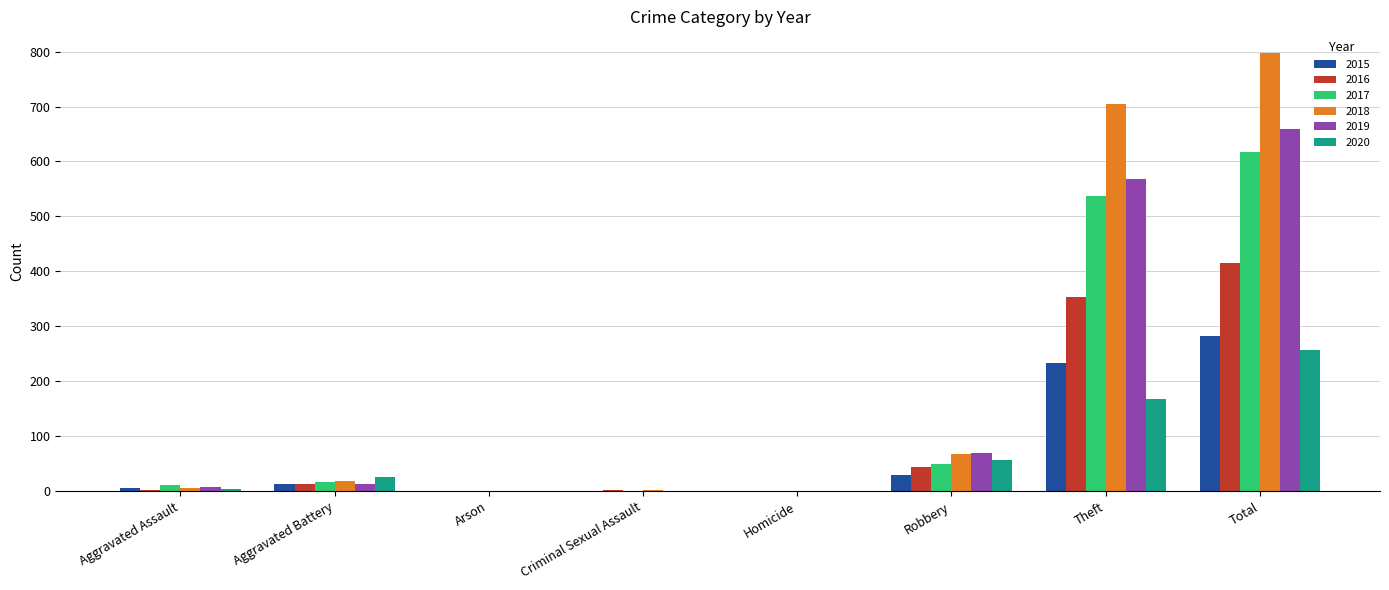

What is the maximum value for 2017?

617